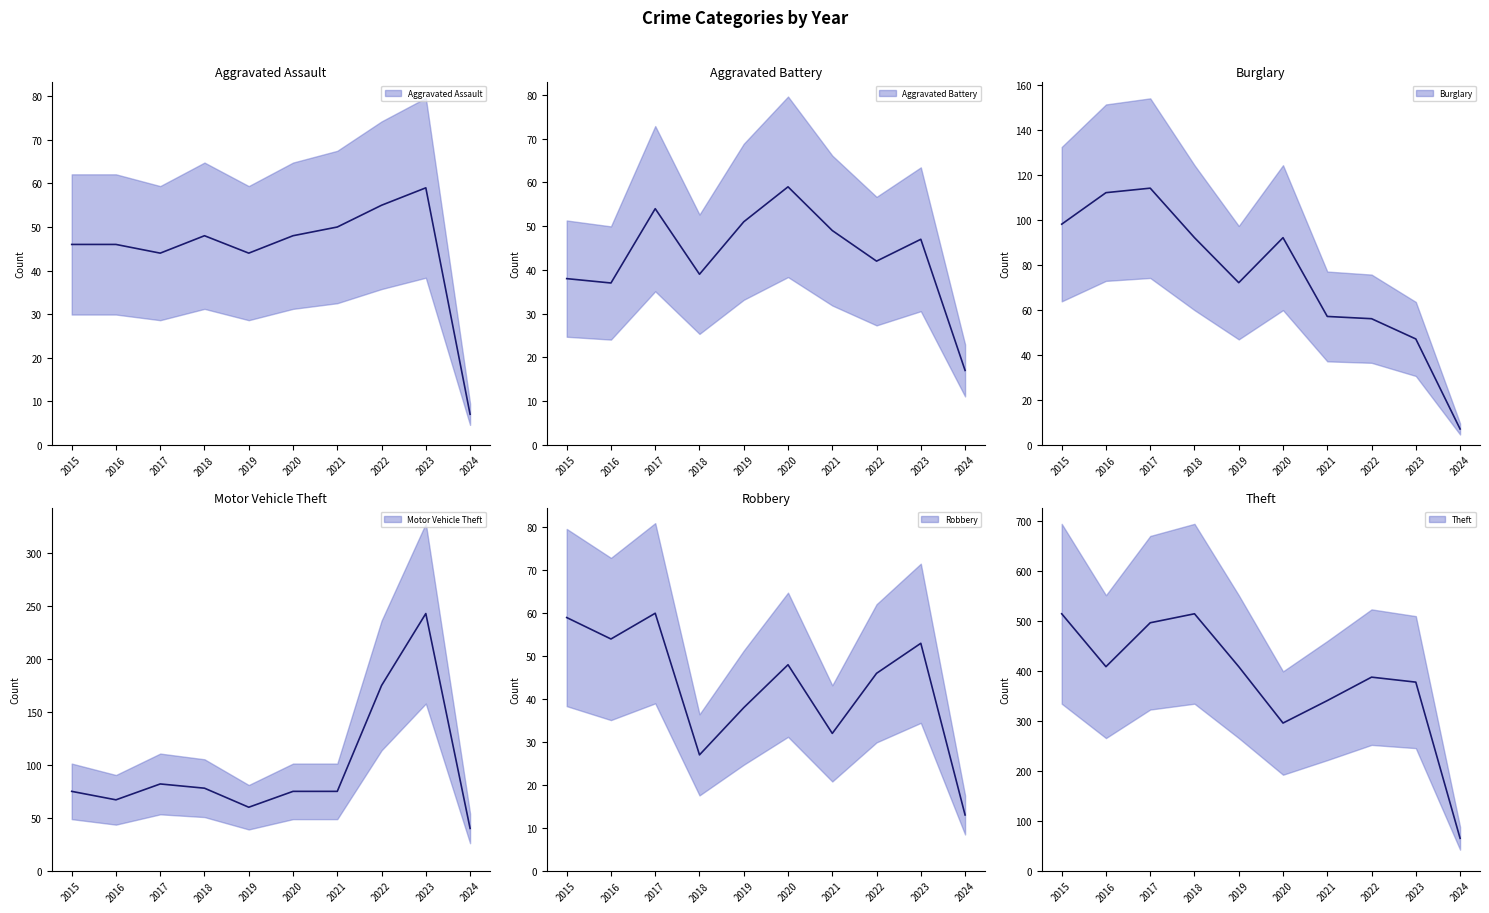

True or false: Burglary (mid) and Aggravated Battery (mid) cross at least once.

False